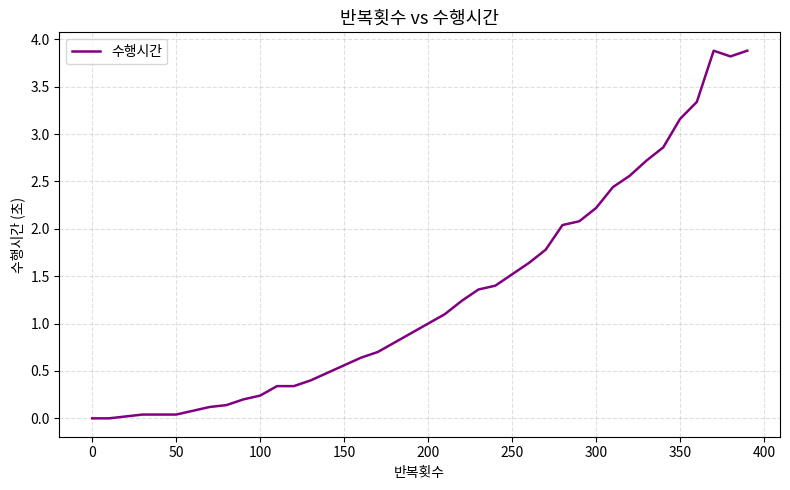

What is the maximum value shown in the chart?

3.9